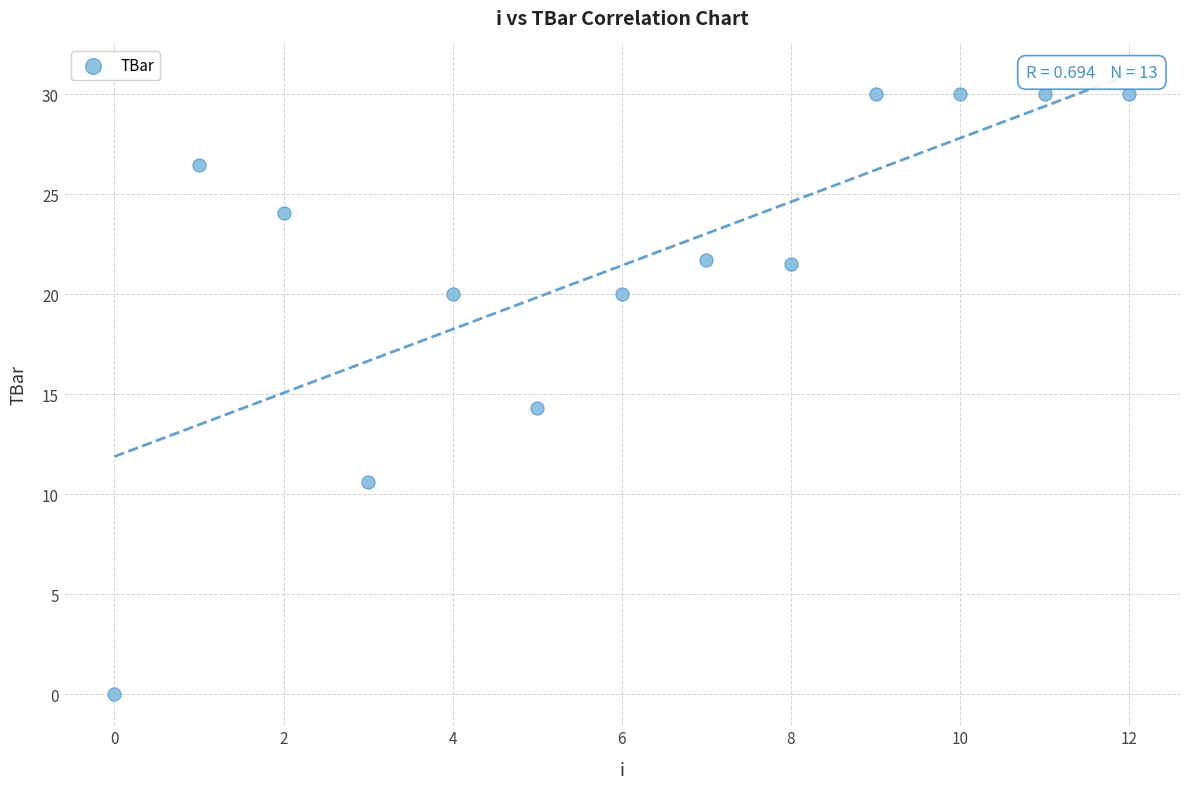

What Y value in the scatter plot is closest to 15?

14.3